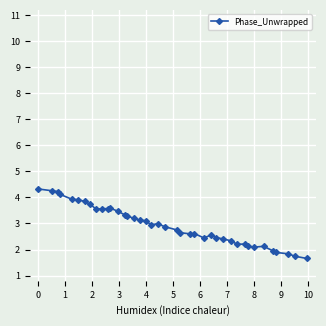

True or false: the data has more than 1 interior local peaks.

True